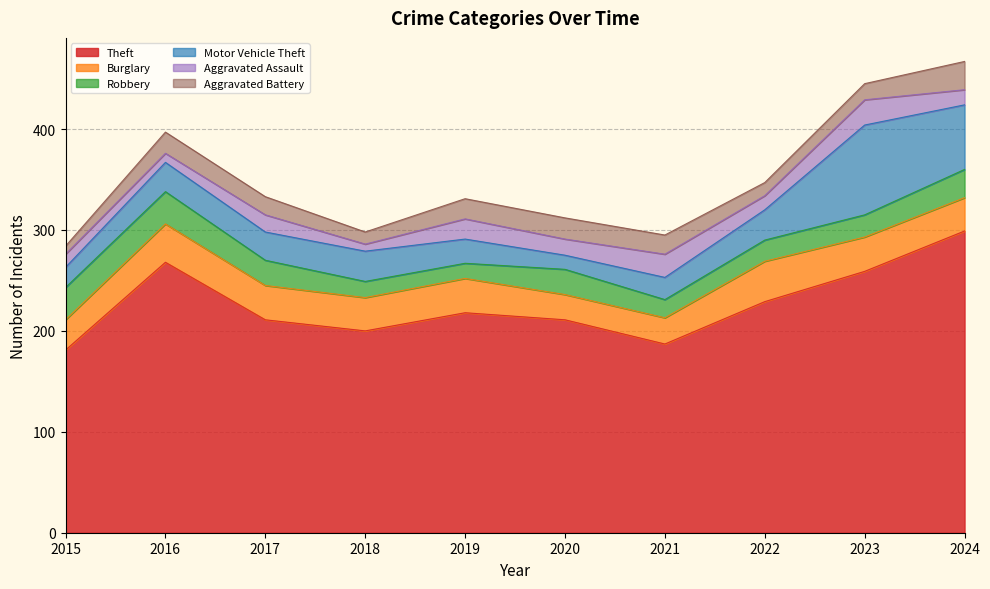

Which series has the largest total across all categories?

Theft